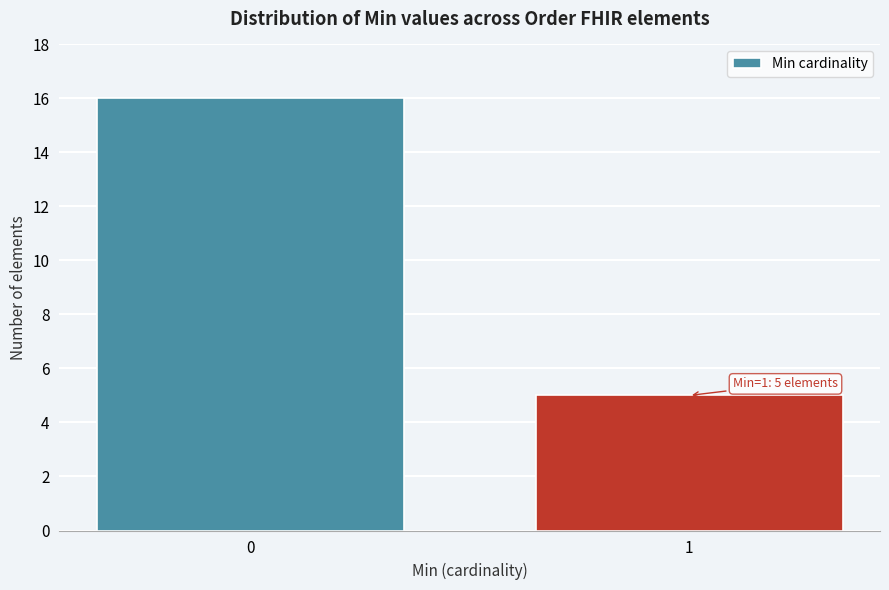

Reading left to right, list all the values displayed in this chart.

0=16	1=5